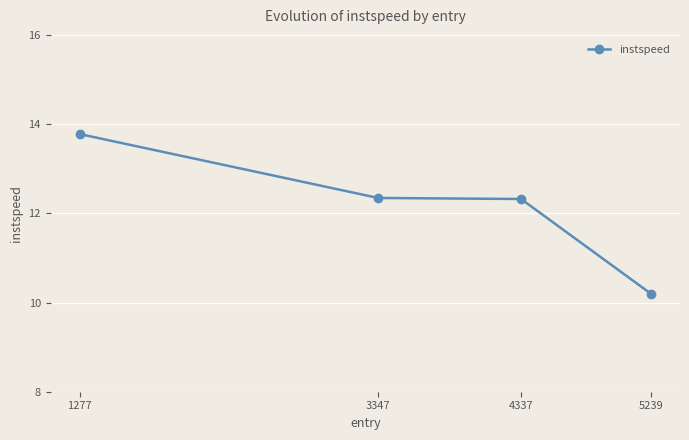

What is the sum of all values?

48.6